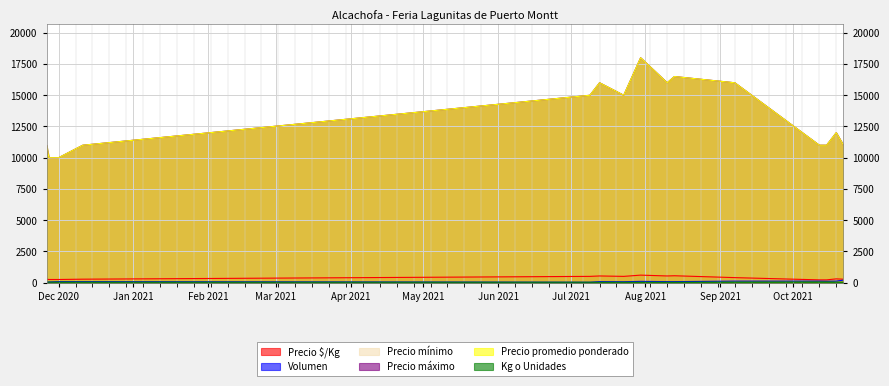

What is the label of the 9th point from the right?

2021-07-23